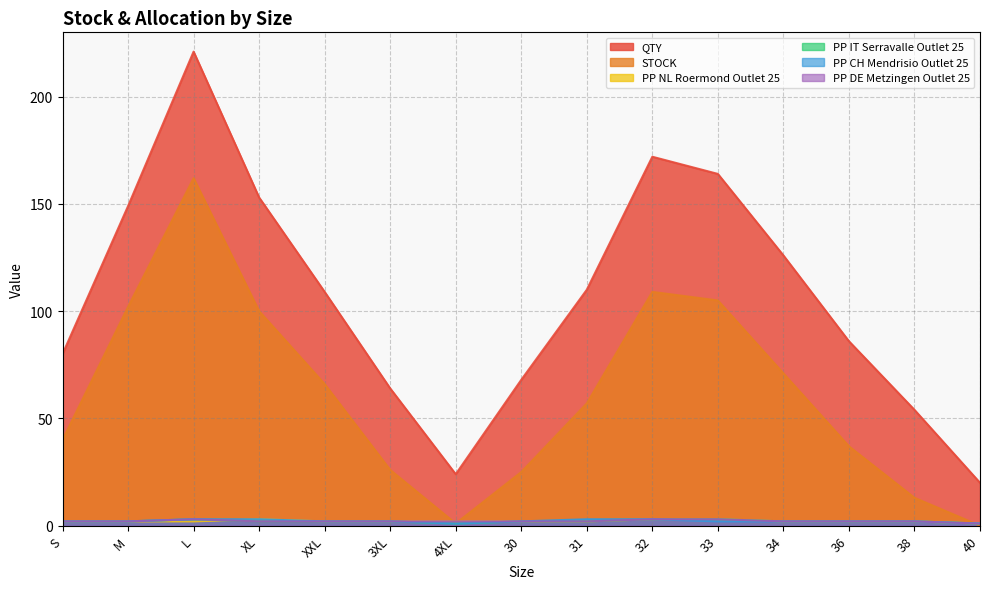

What is the total value across all series at 4XL?

31